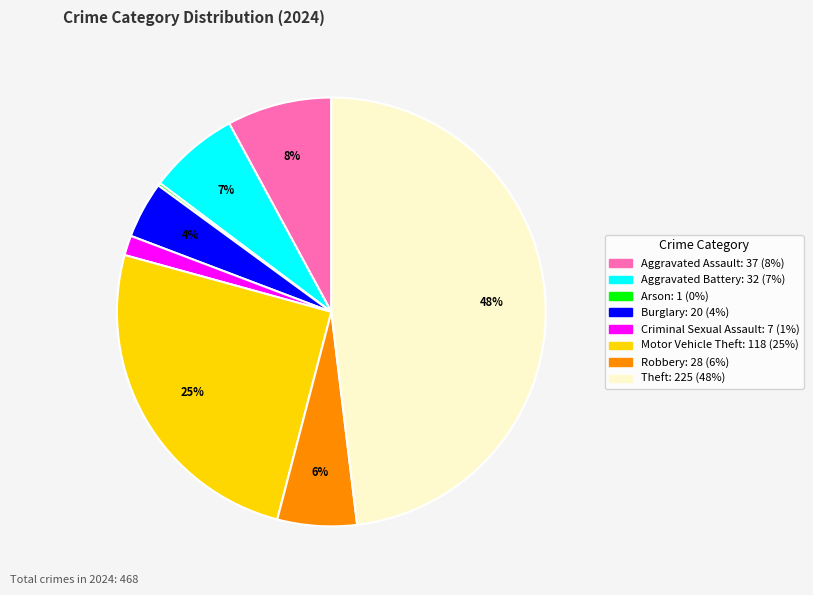

Is there a majority slice in this chart?

No